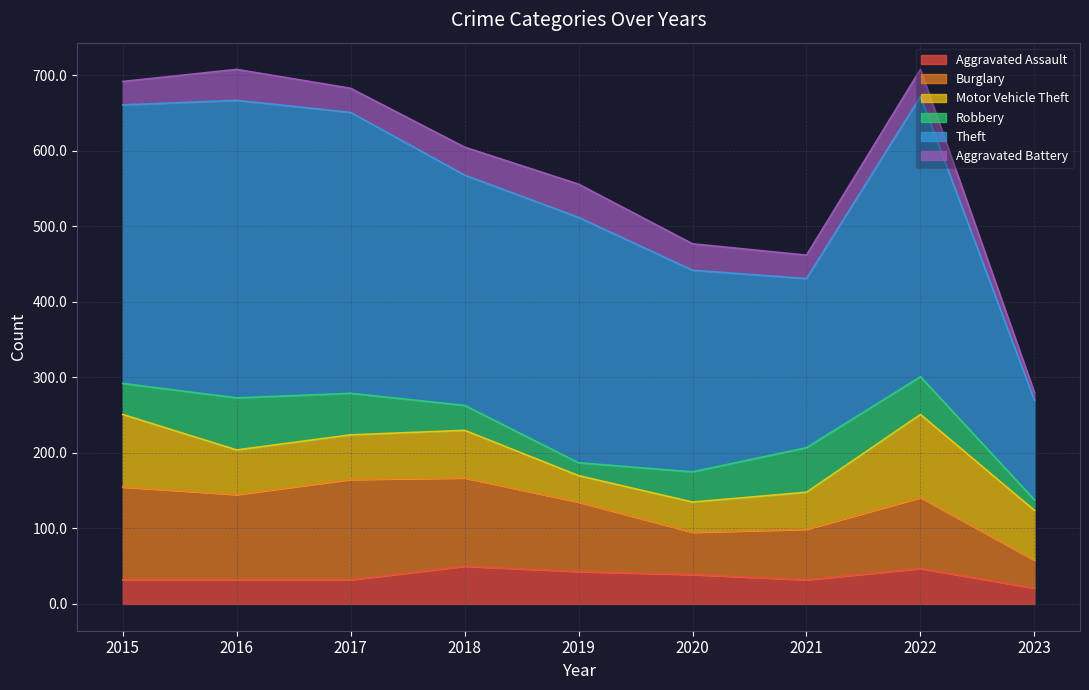

How many series are shown in this chart?

6